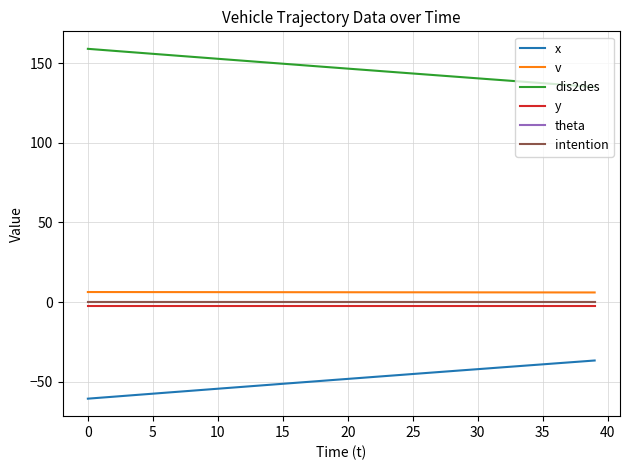

Does the chart display data point markers on the line(s)?

No